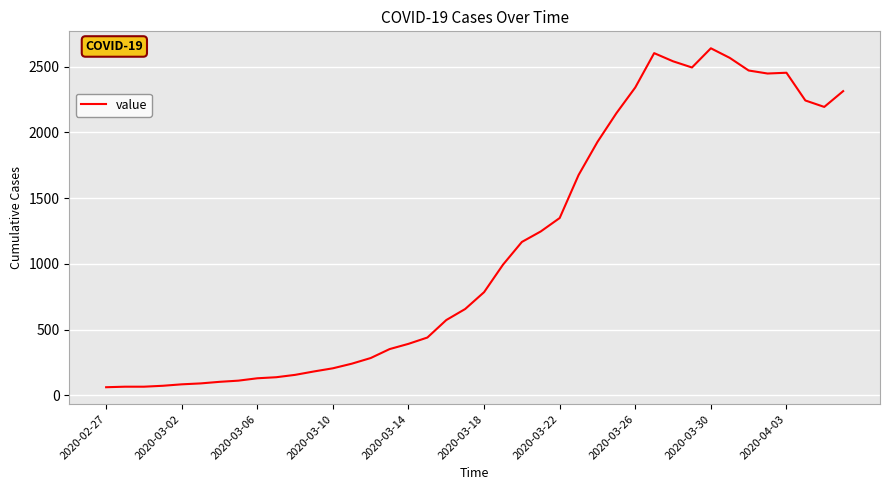

What is the smallest value displayed?

61